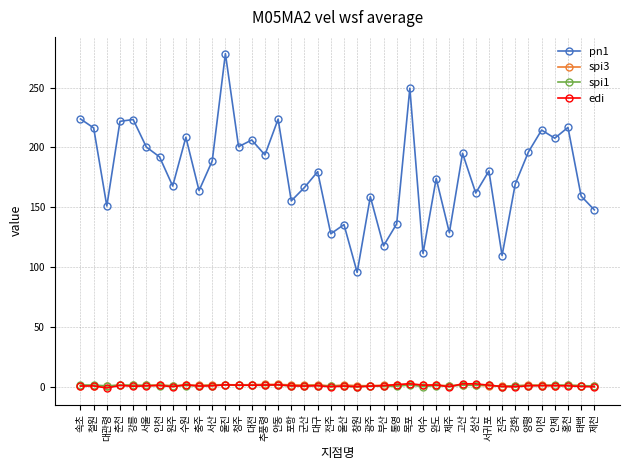

What is the difference between the spi1 values at 전주 and 춘천?

0.8